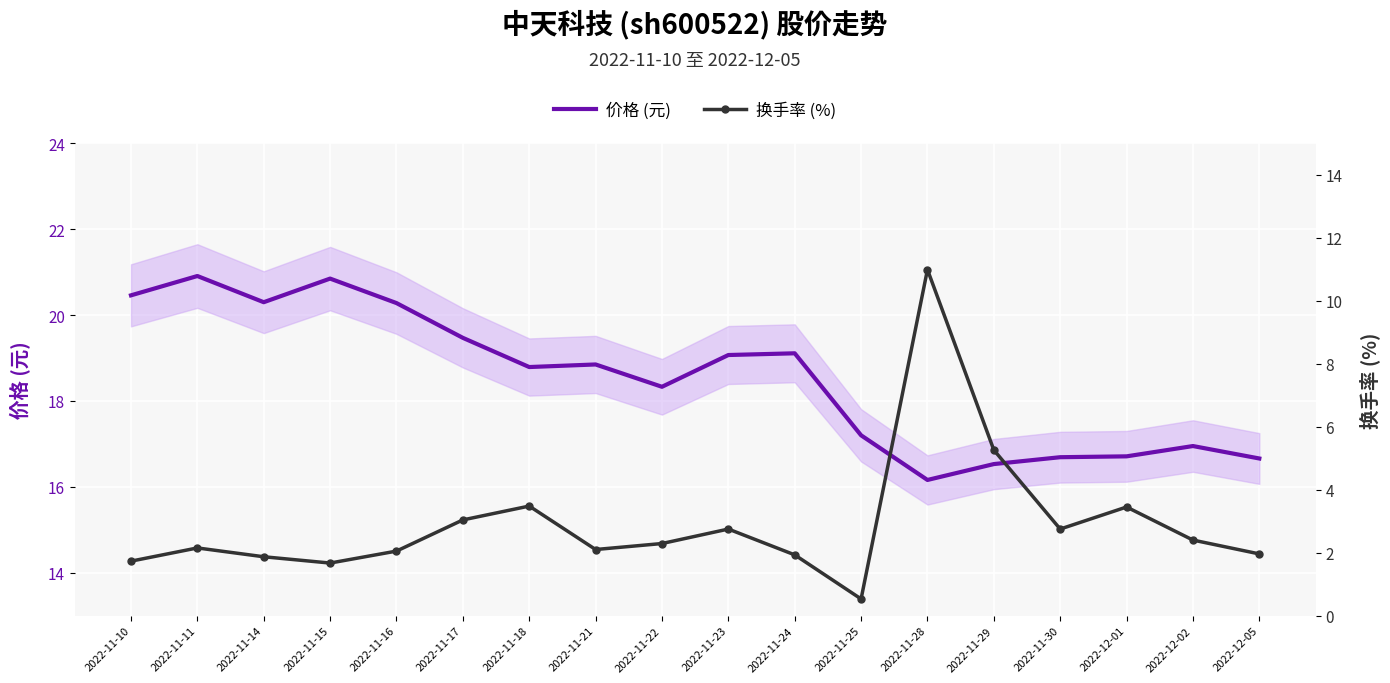

At which label does 价格 (元) first exceed 18?

2022-11-10